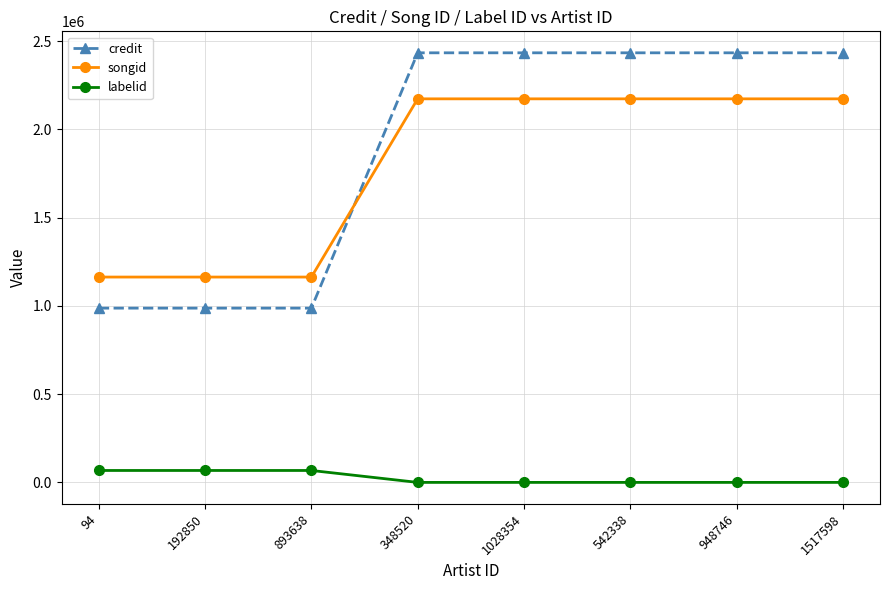

What are all the series names shown in the legend?

credit, songid, labelid